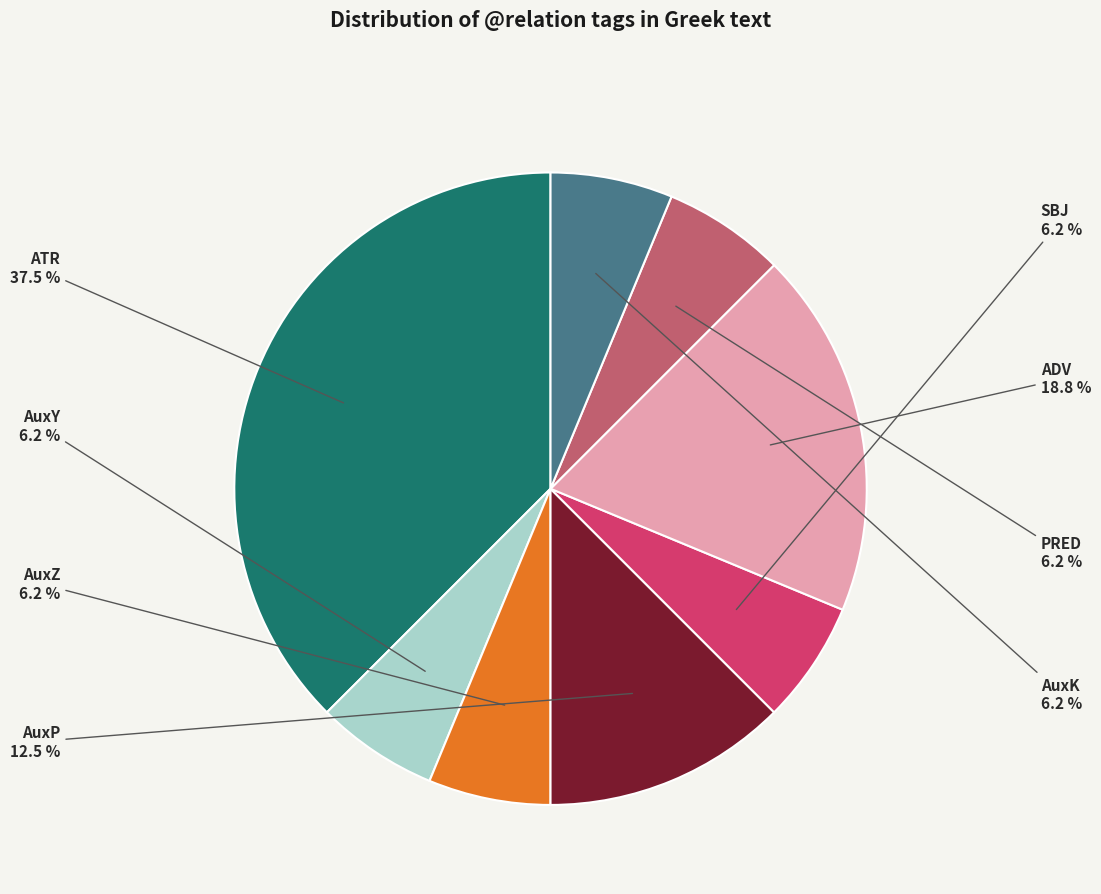

Is there any slice that represents more than half of the pie?

No